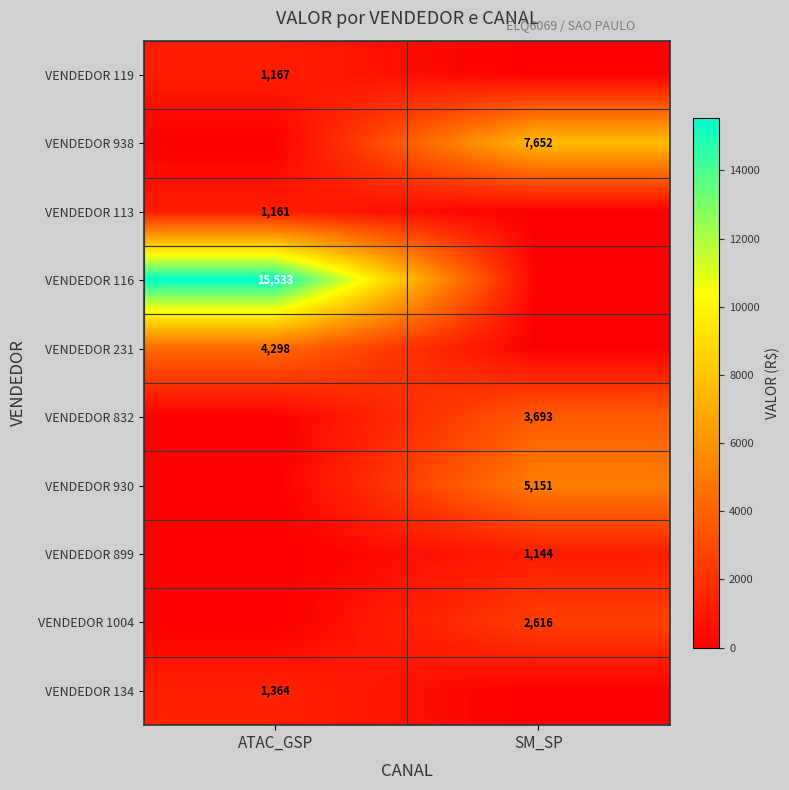

True or false: VENDEDOR 134 has a value of 459 at ATAC_GSP.

False